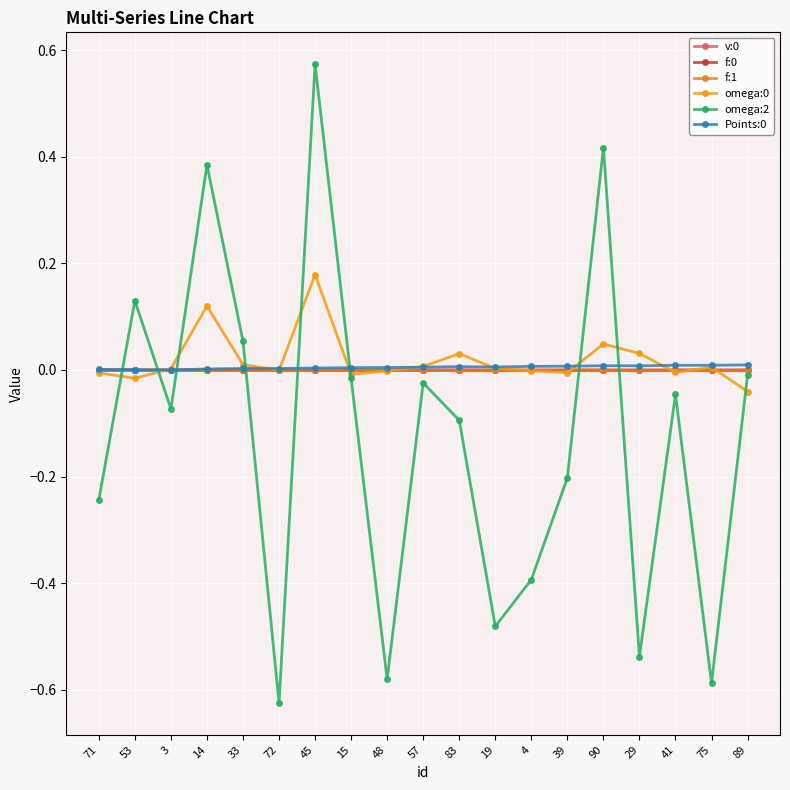

How many v:0 values are between 0 and 1?

19